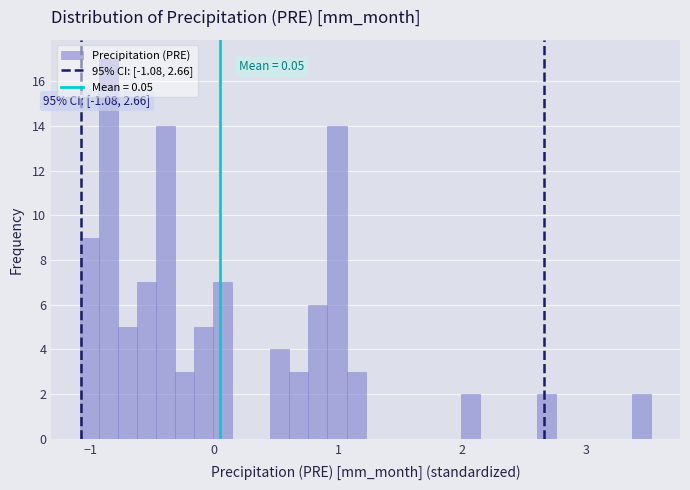

Around what value on the x-axis is the tallest bar? Give the approximate position of its centre, as read against the axis.

-0.9